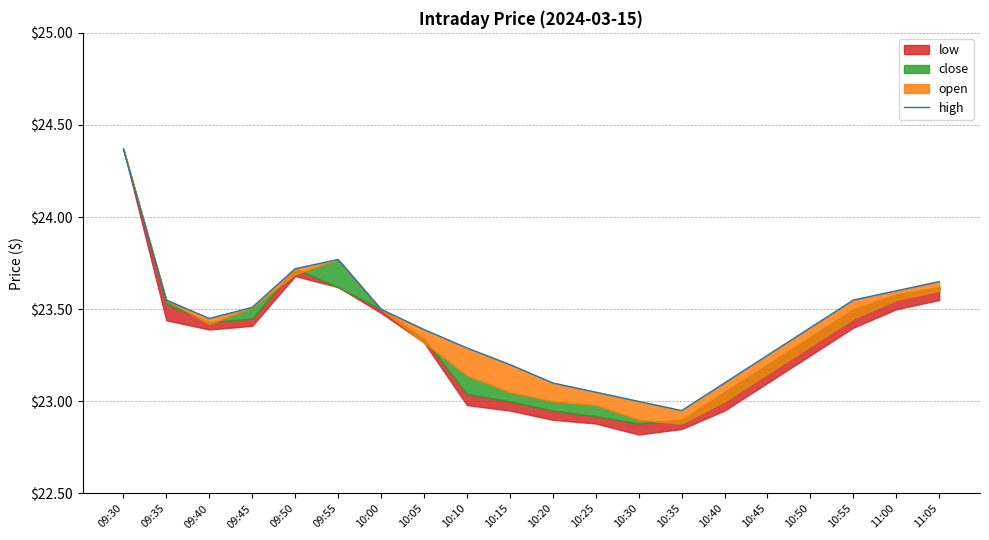

What is the sum of all values?

468.4